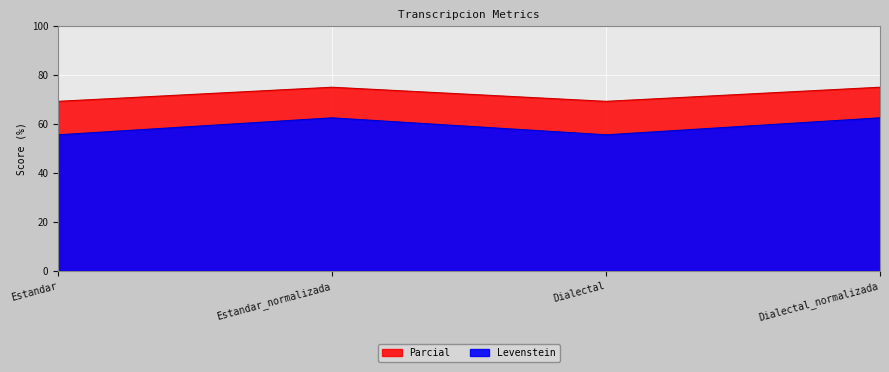

What position from the right is Dialectal?

2